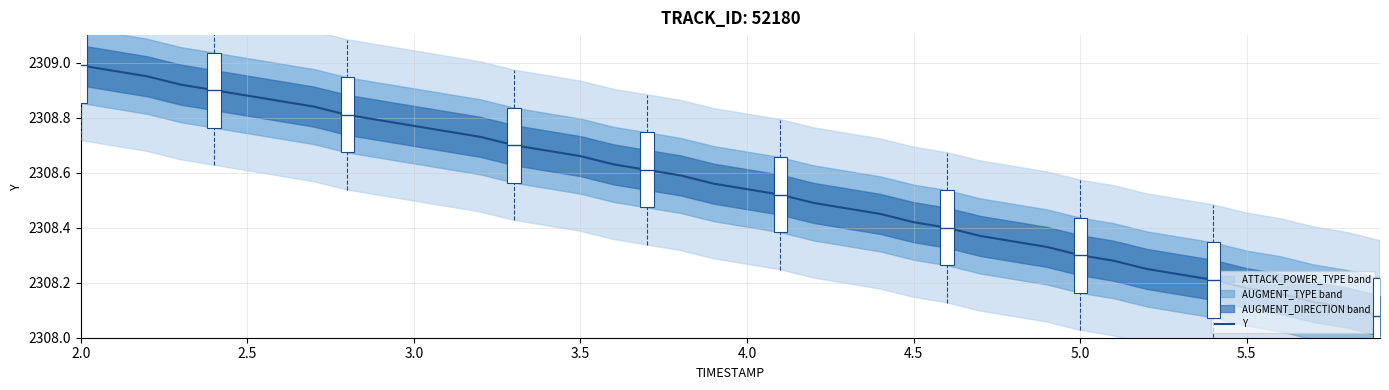

The Y series shows 3626.1 at 5.0. True or false?

False